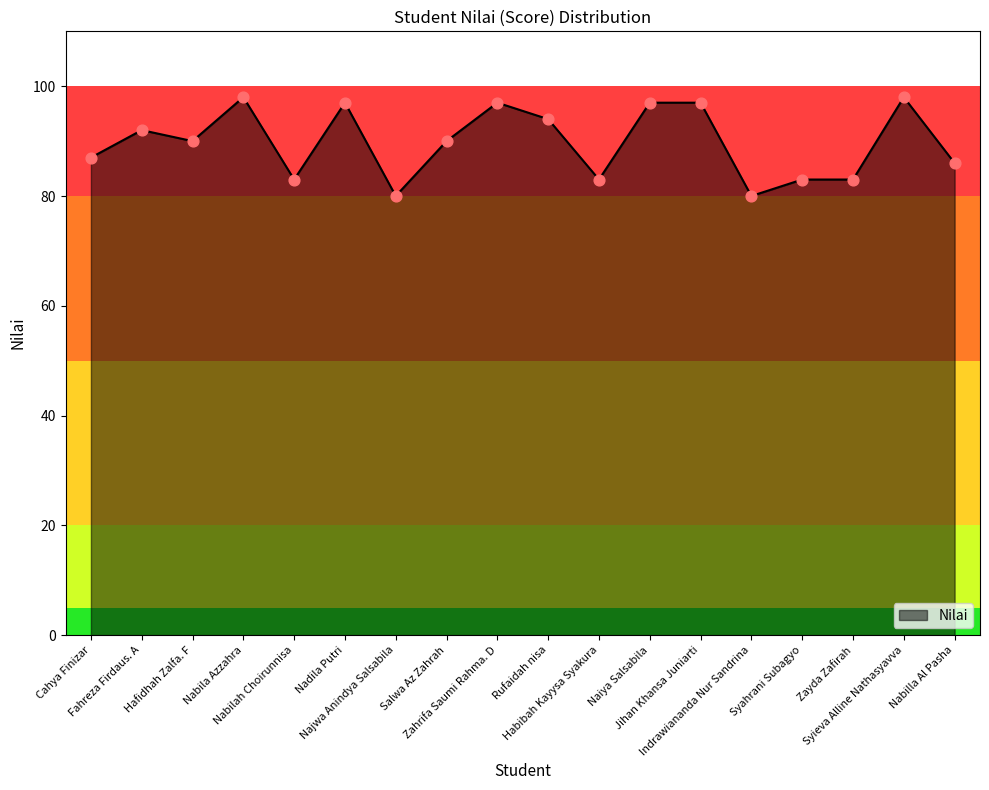

Between Salwa Az Zahrah and Syieva Alline Nathasyavva, which is larger?

Syieva Alline Nathasyavva